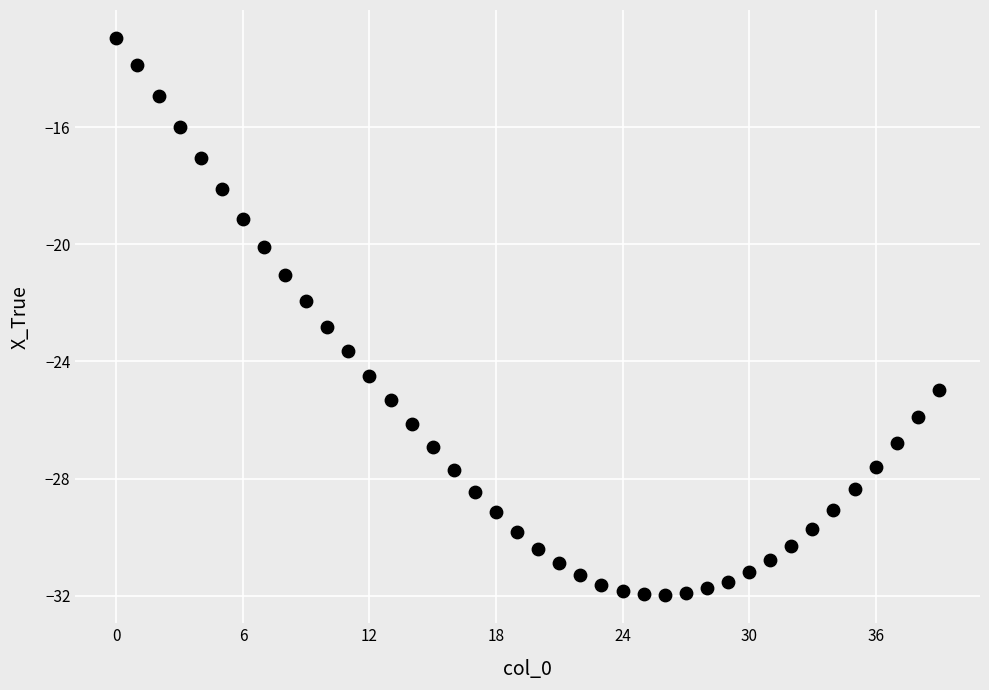

What is the range of Y values (max minus min)?

19.0